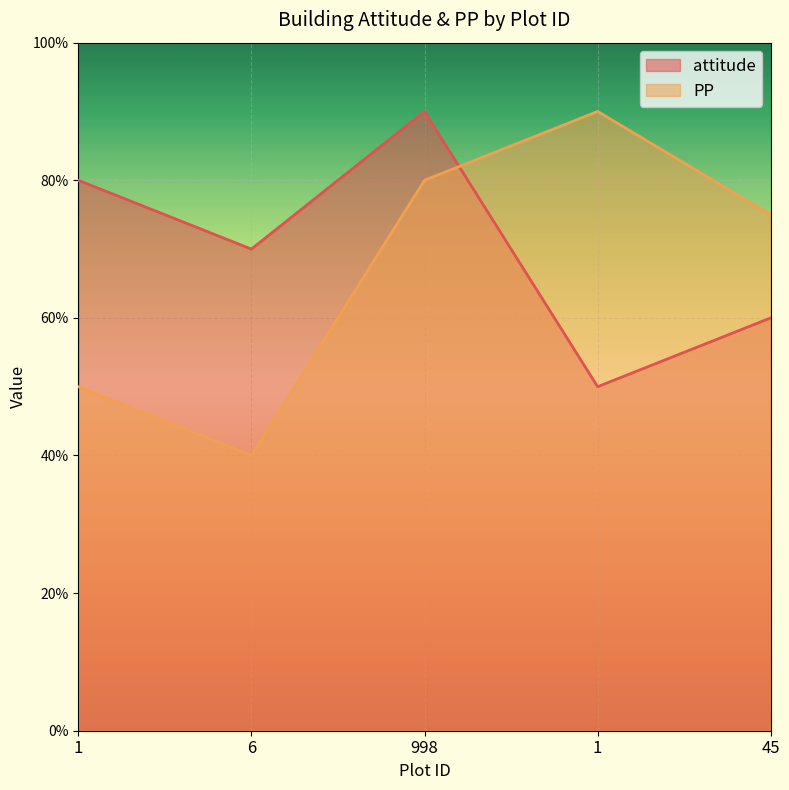

How many lines are shown in the chart?

2